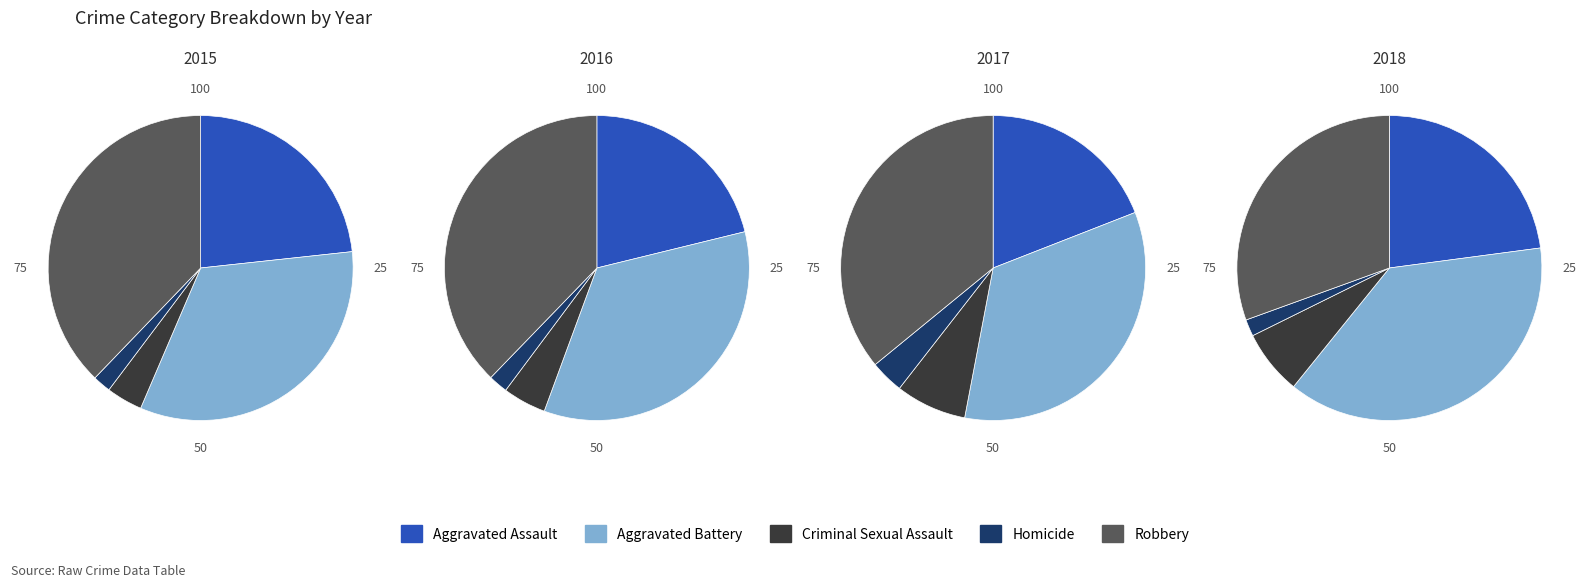

What is the largest slice in the pie chart?

Robbery